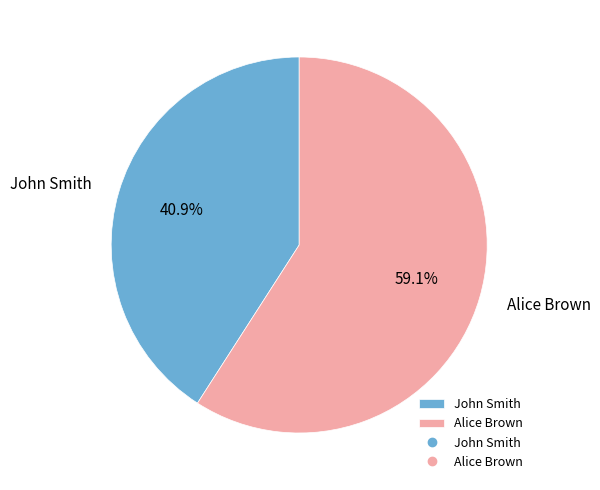

Count the number of slices in the pie.

2